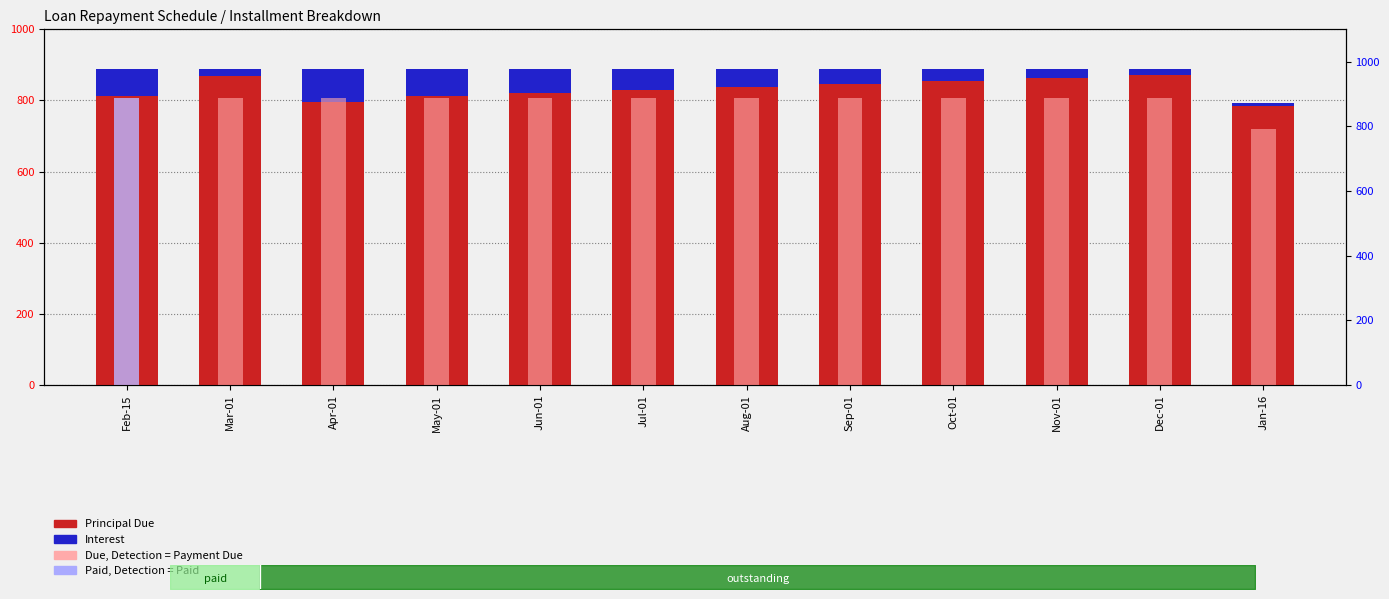

Reading left to right, extract all data points from this chart.

Principal Due: Feb-15=813.5	Mar-01=867.6	Apr-01=796.6	May-01=813.3	Jun-01=821.4	Jul-01=829.6	Aug-01=837.9	Sep-01=846.3	Oct-01=854.8	Nov-01=863.3	Dec-01=871.9	Jan-16=783.9
Interest: Feb-15=75.0	Mar-01=20.9	Apr-01=91.9	May-01=75.2	Jun-01=67.1	Jul-01=58.9	Aug-01=50.6	Sep-01=42.2	Oct-01=33.7	Nov-01=25.2	Dec-01=16.6	Jan-16=7.8
Due (right axis): Feb-15=888.5	Mar-01=888.5	Apr-01=888.5	May-01=888.5	Jun-01=888.5	Jul-01=888.5	Aug-01=888.5	Sep-01=888.5	Oct-01=888.5	Nov-01=888.5	Dec-01=888.5	Jan-16=791.7
Paid (right axis): Feb-15=888.5	Mar-01=0.0	Apr-01=0.0	May-01=0.0	Jun-01=0.0	Jul-01=0.0	Aug-01=0.0	Sep-01=0.0	Oct-01=0.0	Nov-01=0.0	Dec-01=0.0	Jan-16=0.0